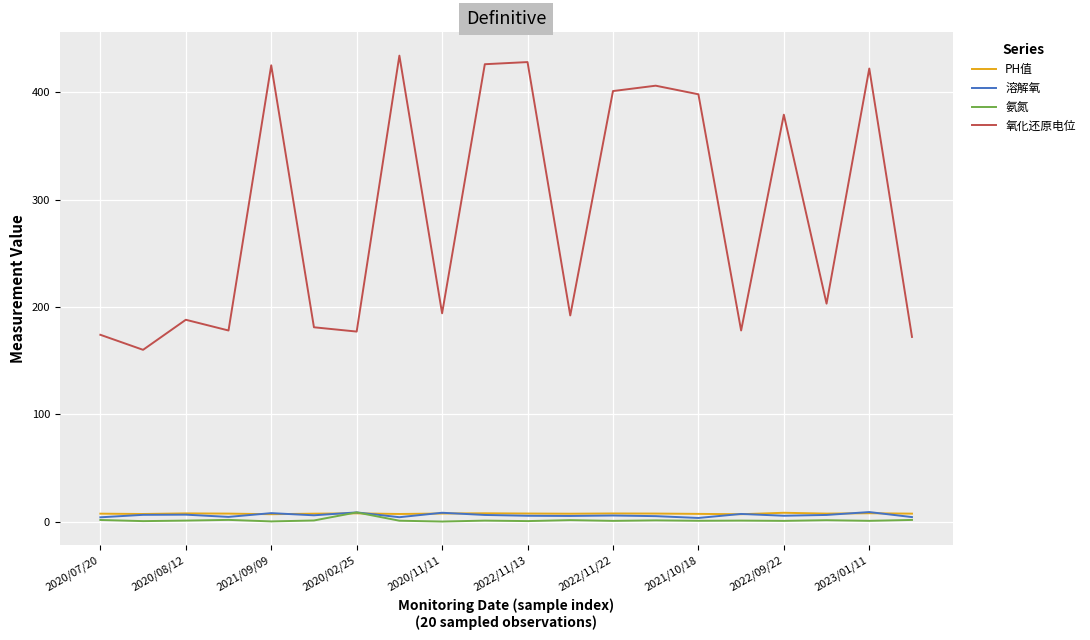

What are all the series names shown in the legend?

PH值, 溶解氧, 氨氮, 氧化还原电位